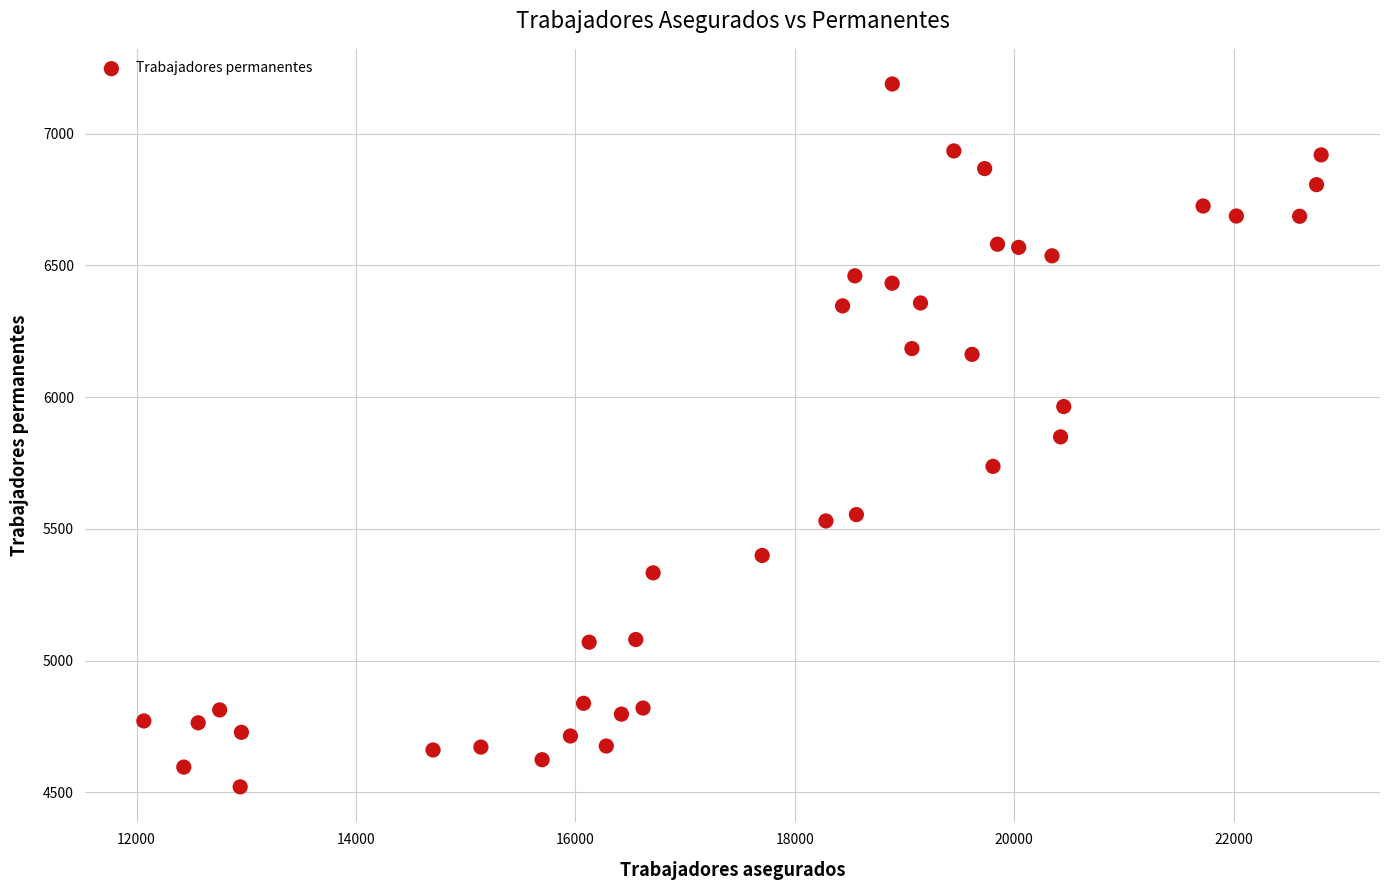

What is the range of Y values (max minus min)?

2667